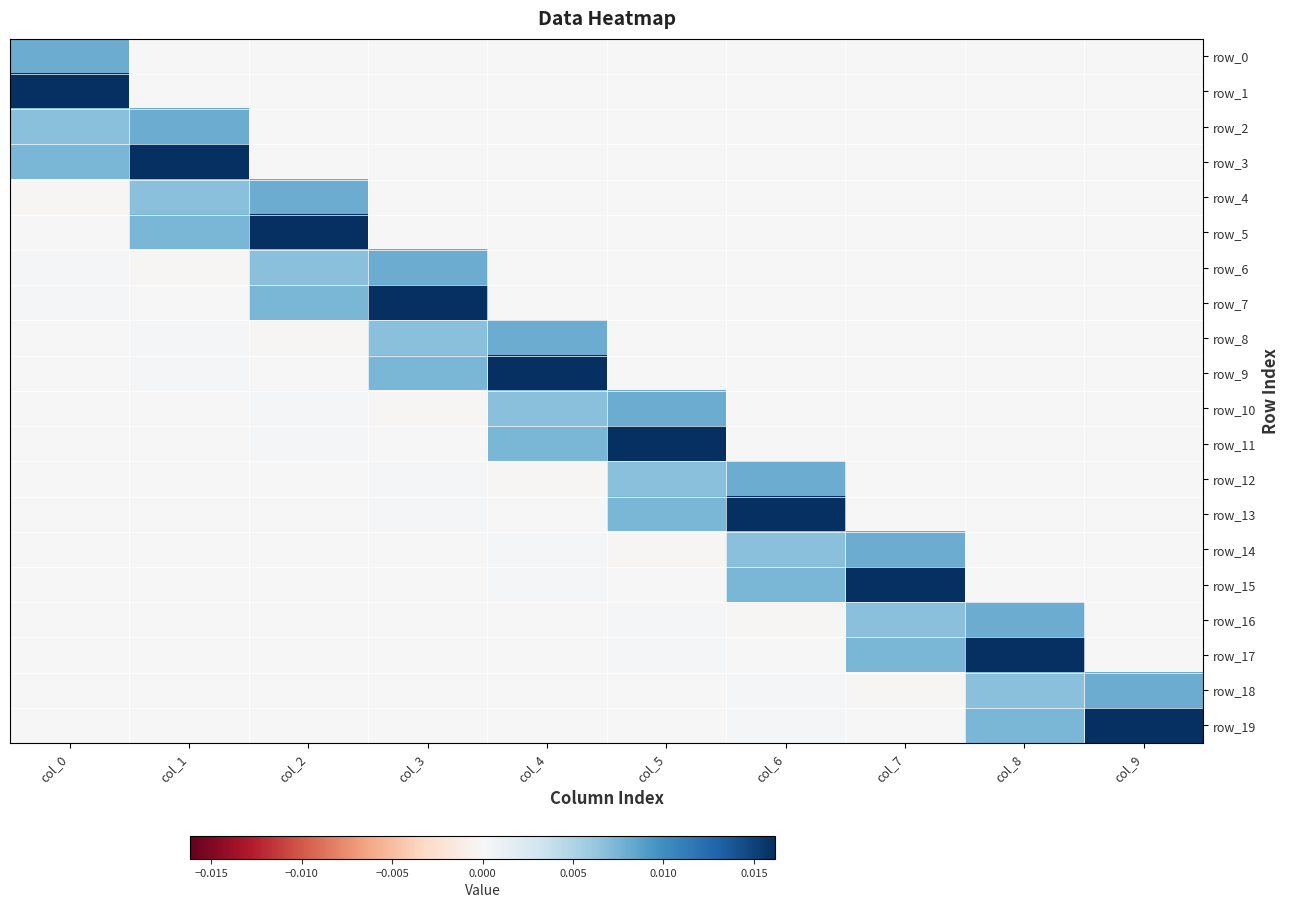

Which series has the largest total across all categories?

row_7